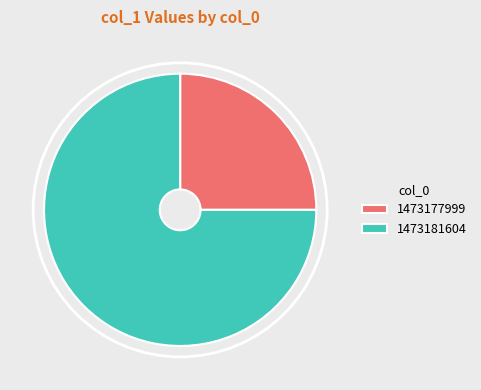

True or false: 1473181604 accounts for 75% of the total.

True